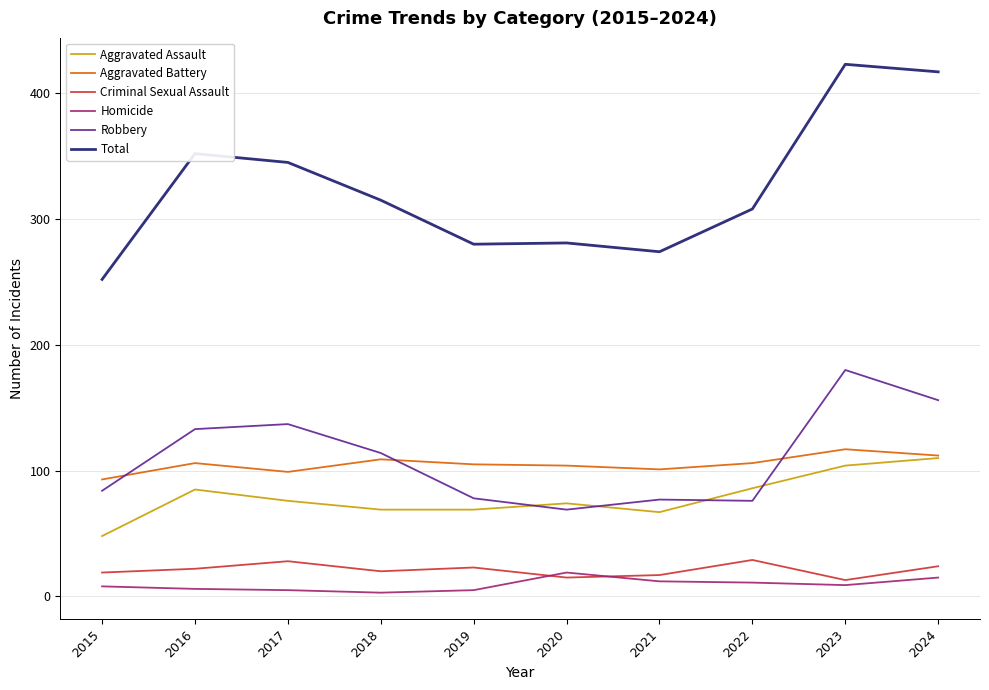

What is the spread (max minus min) of values at 2017?

340